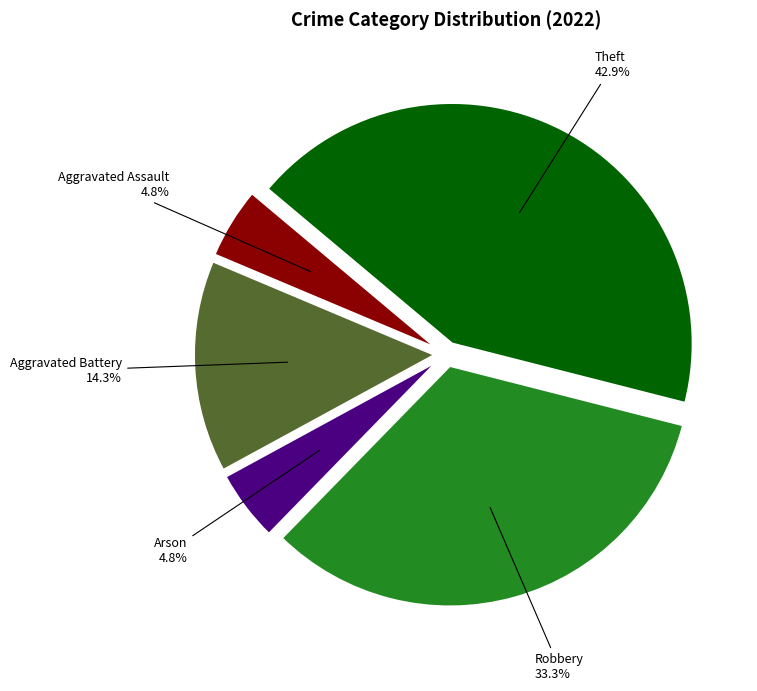

Count the number of slices in the pie.

5